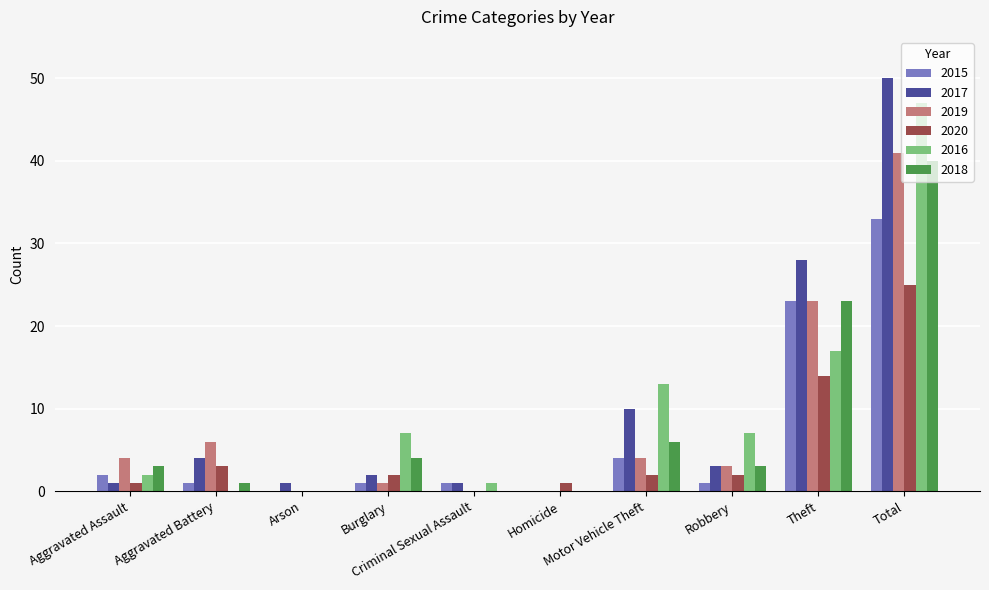

Is it true that 2015 equals 10 at Homicide?

False